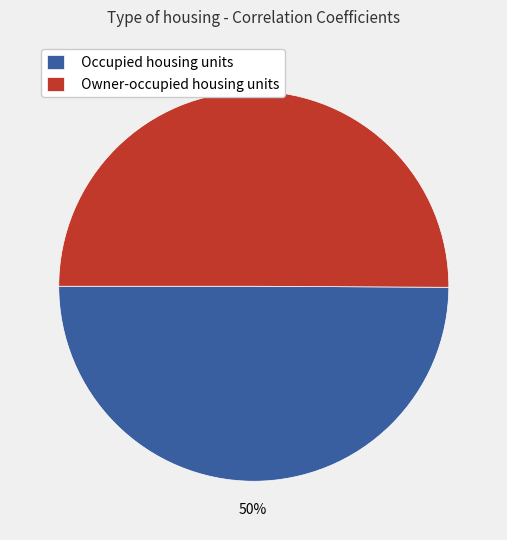

Is it true that Occupied housing units is 50% of the pie?

True